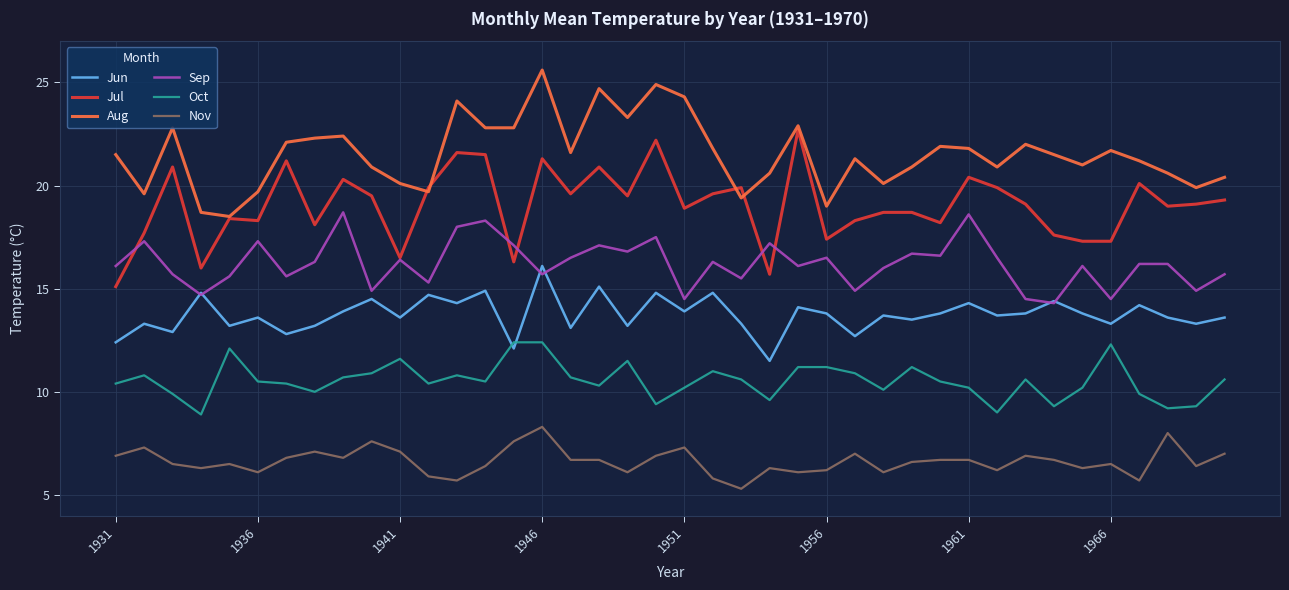

How many intersections are there between Jun and Oct?

2